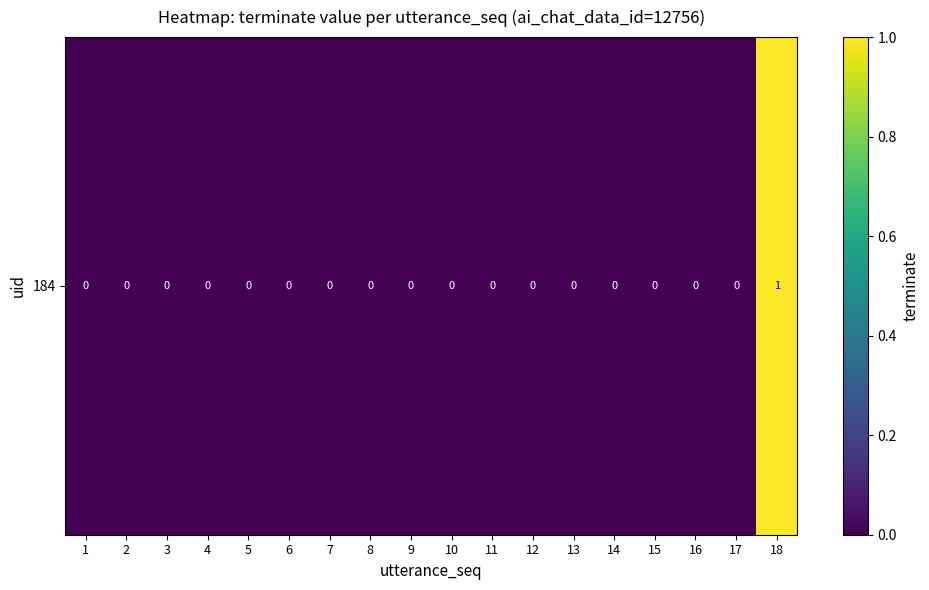

Rank the categories by value from lowest to highest.

1, 2, 3, 4, 5, 6, 7, 8, 9, 10, 11, 12, 13, 14, 15, 16, 17, 18